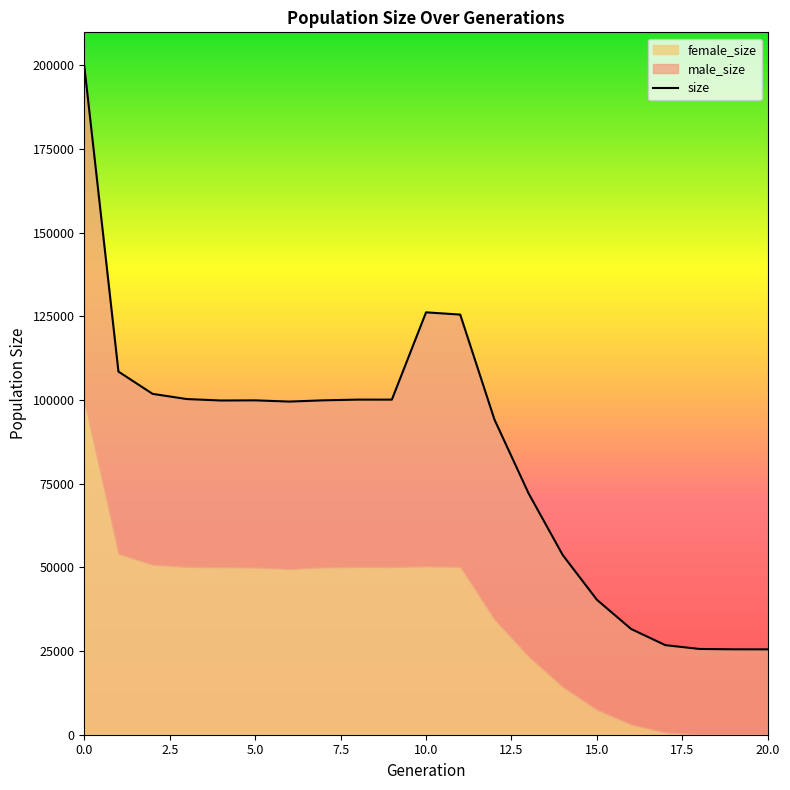

Reading left to right, list all the values displayed in this chart.

199819	108468	101817	100265	99836	99879	99515	99888	100100	100095	126169	125499	94182	72094	53665	40300	31588	26759	25619	25509	25500